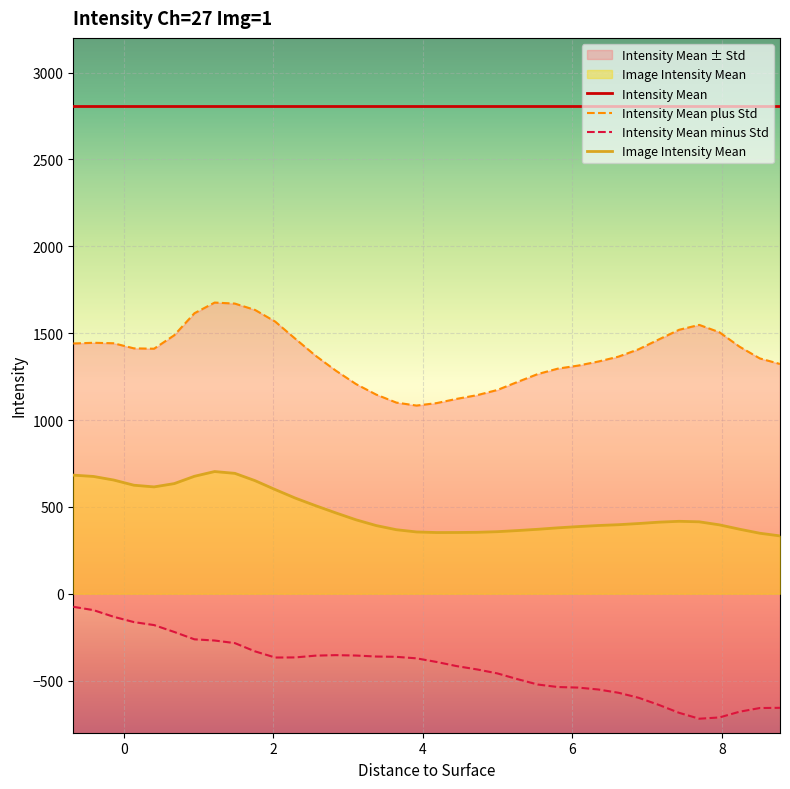

True or false: Intensity Mean and Image Intensity Mean cross at least once.

False